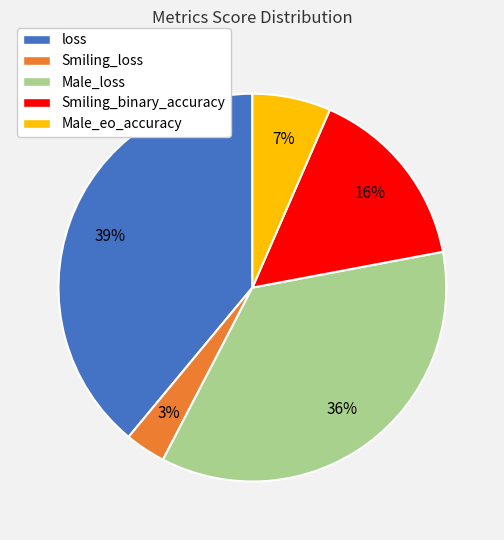

True or false: Male_loss accounts for 49% of the total.

False